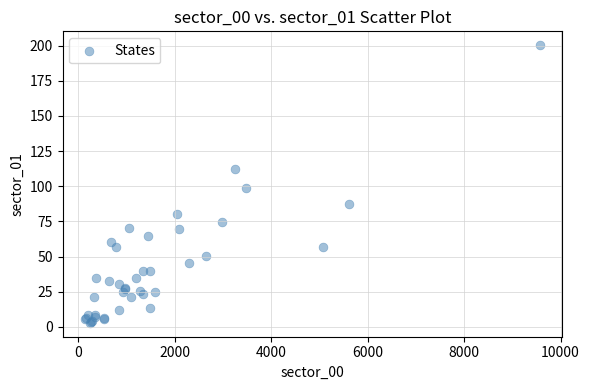

What Y value in the scatter plot is closest to 101?

98.5